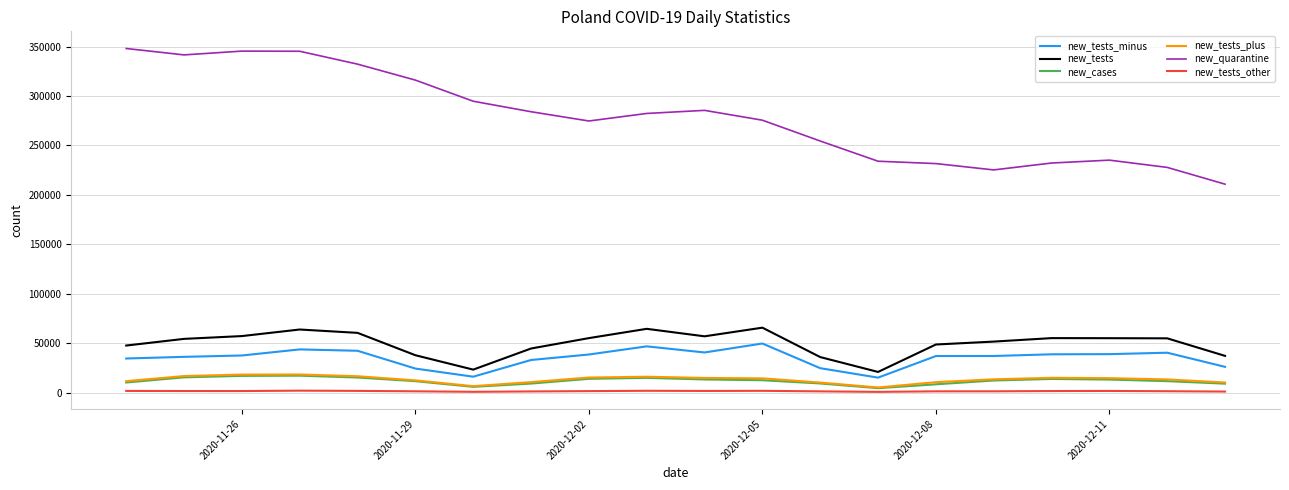

What is the greatest value displayed?

348135